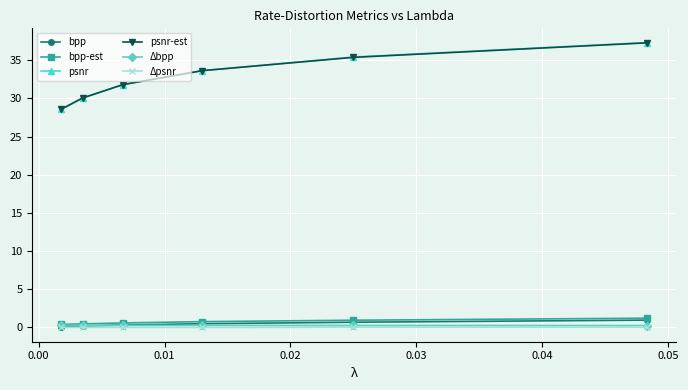

Which series has the largest range (max minus min)?

psnr